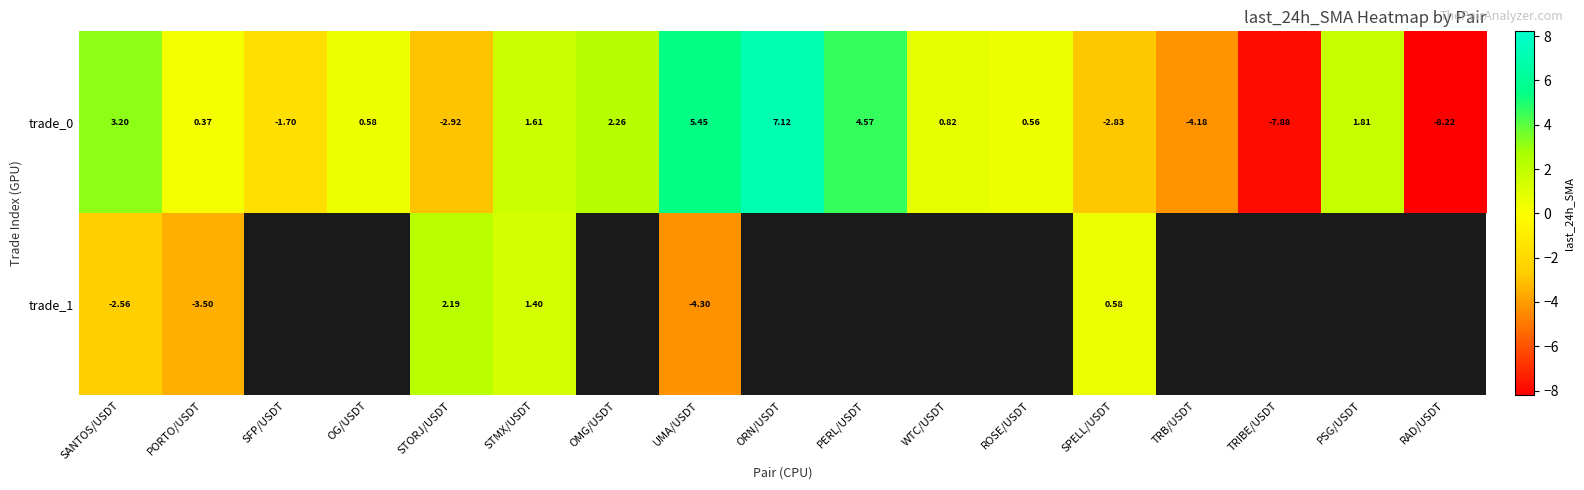

Where is trade_0 nearest to the value 0?

PORTO/USDT